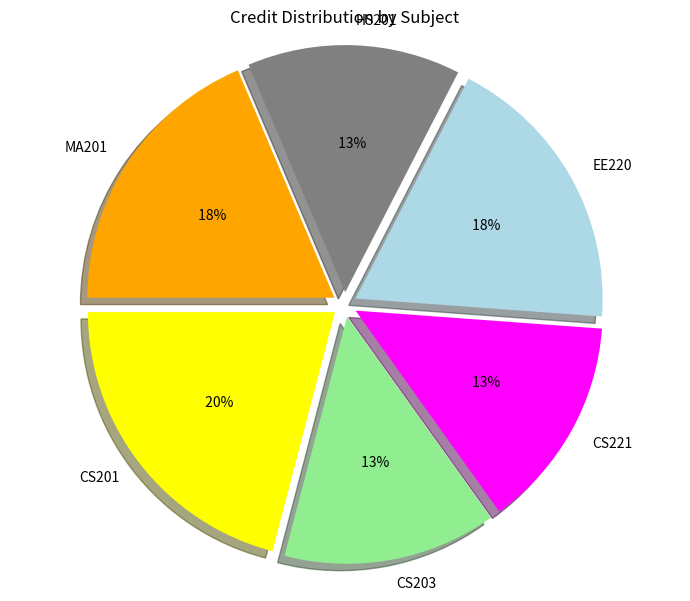

Approximately how many times larger is the value at CS201 compared to MA201?

1.1